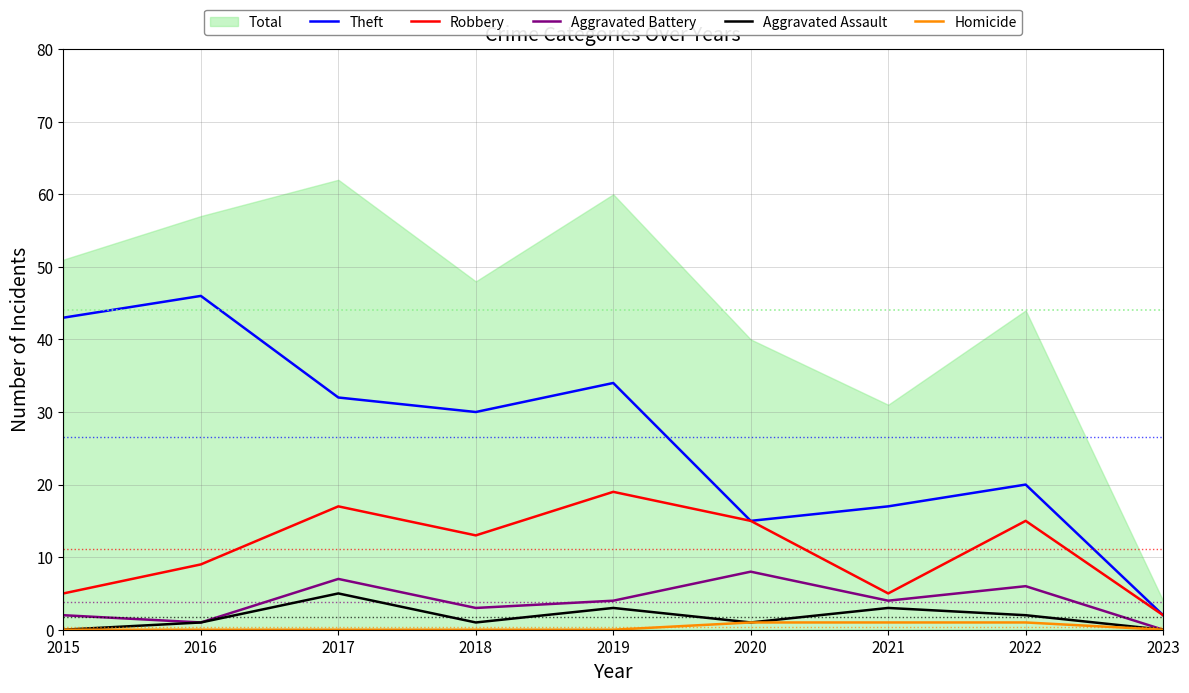

At which category does Theft reach its first local peak?

2016